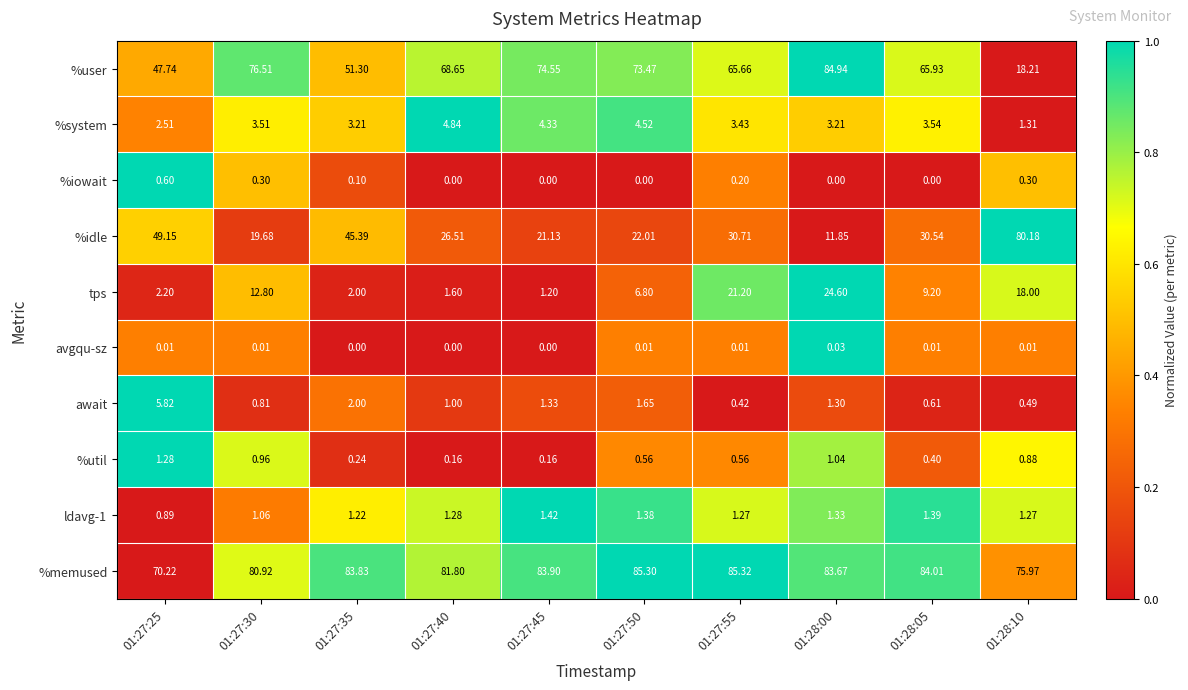

Which series has the largest range (max minus min)?

%idle